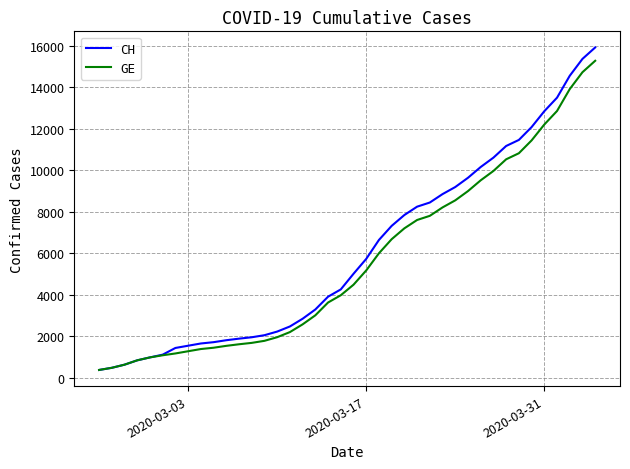

Which series has the largest range (max minus min)?

CH